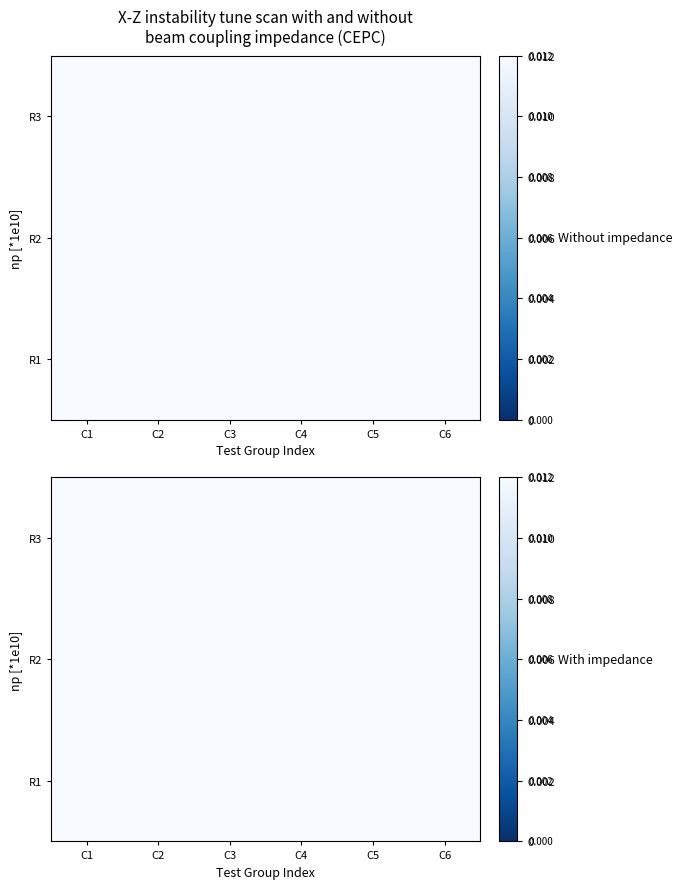

Which label corresponds to the smallest value in the chart?

C1